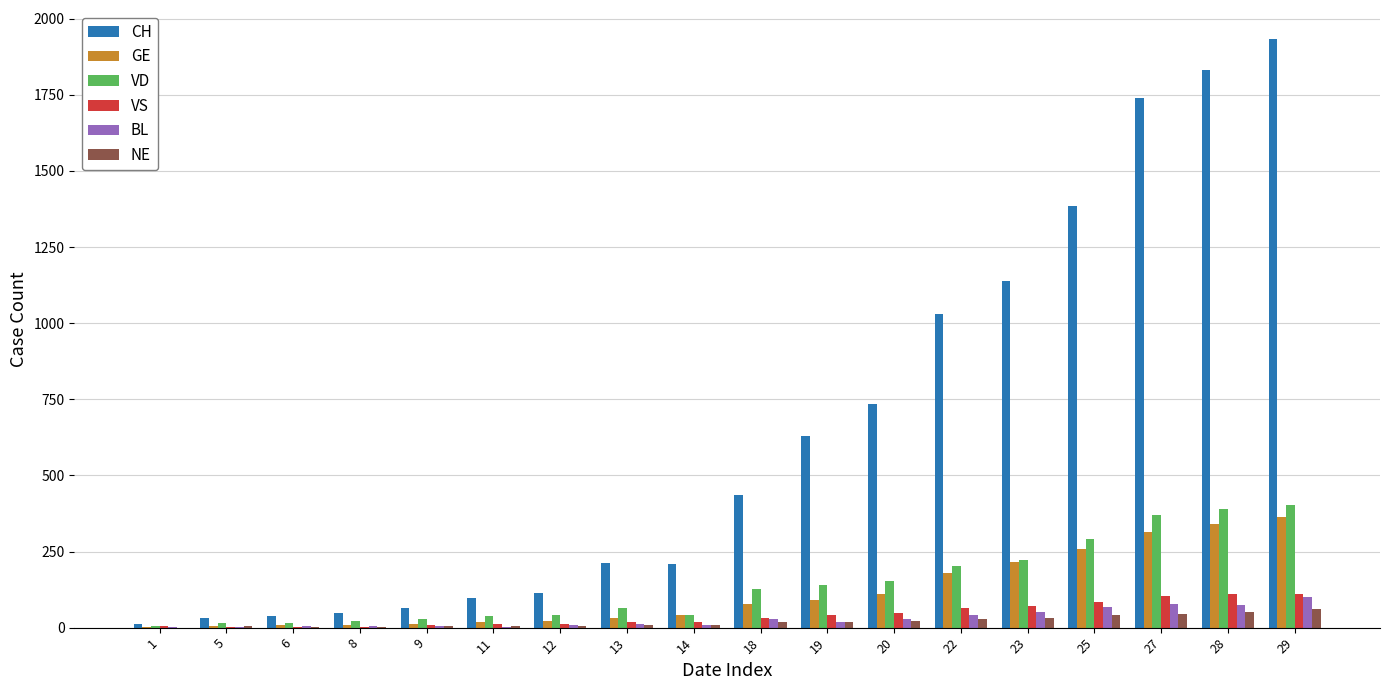

What is the sum of all CH values?

11684